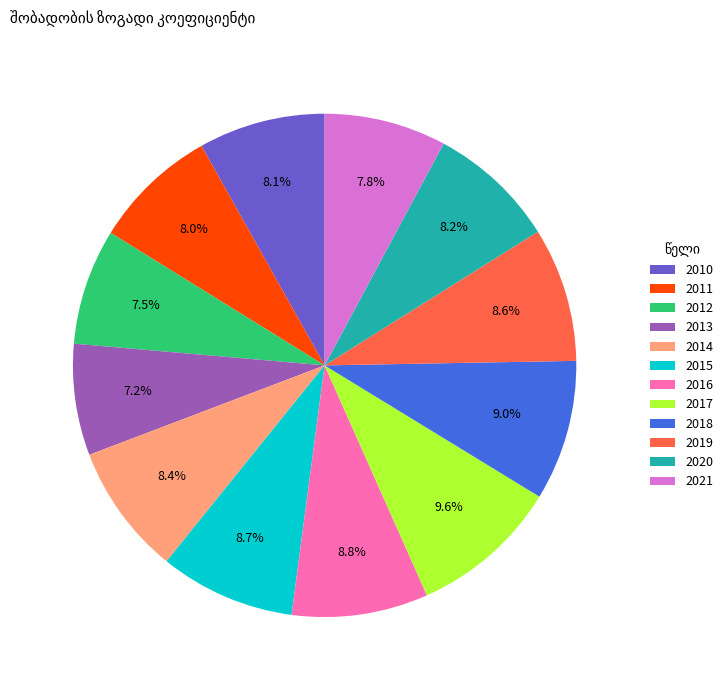

What is the largest slice in the pie chart?

2017